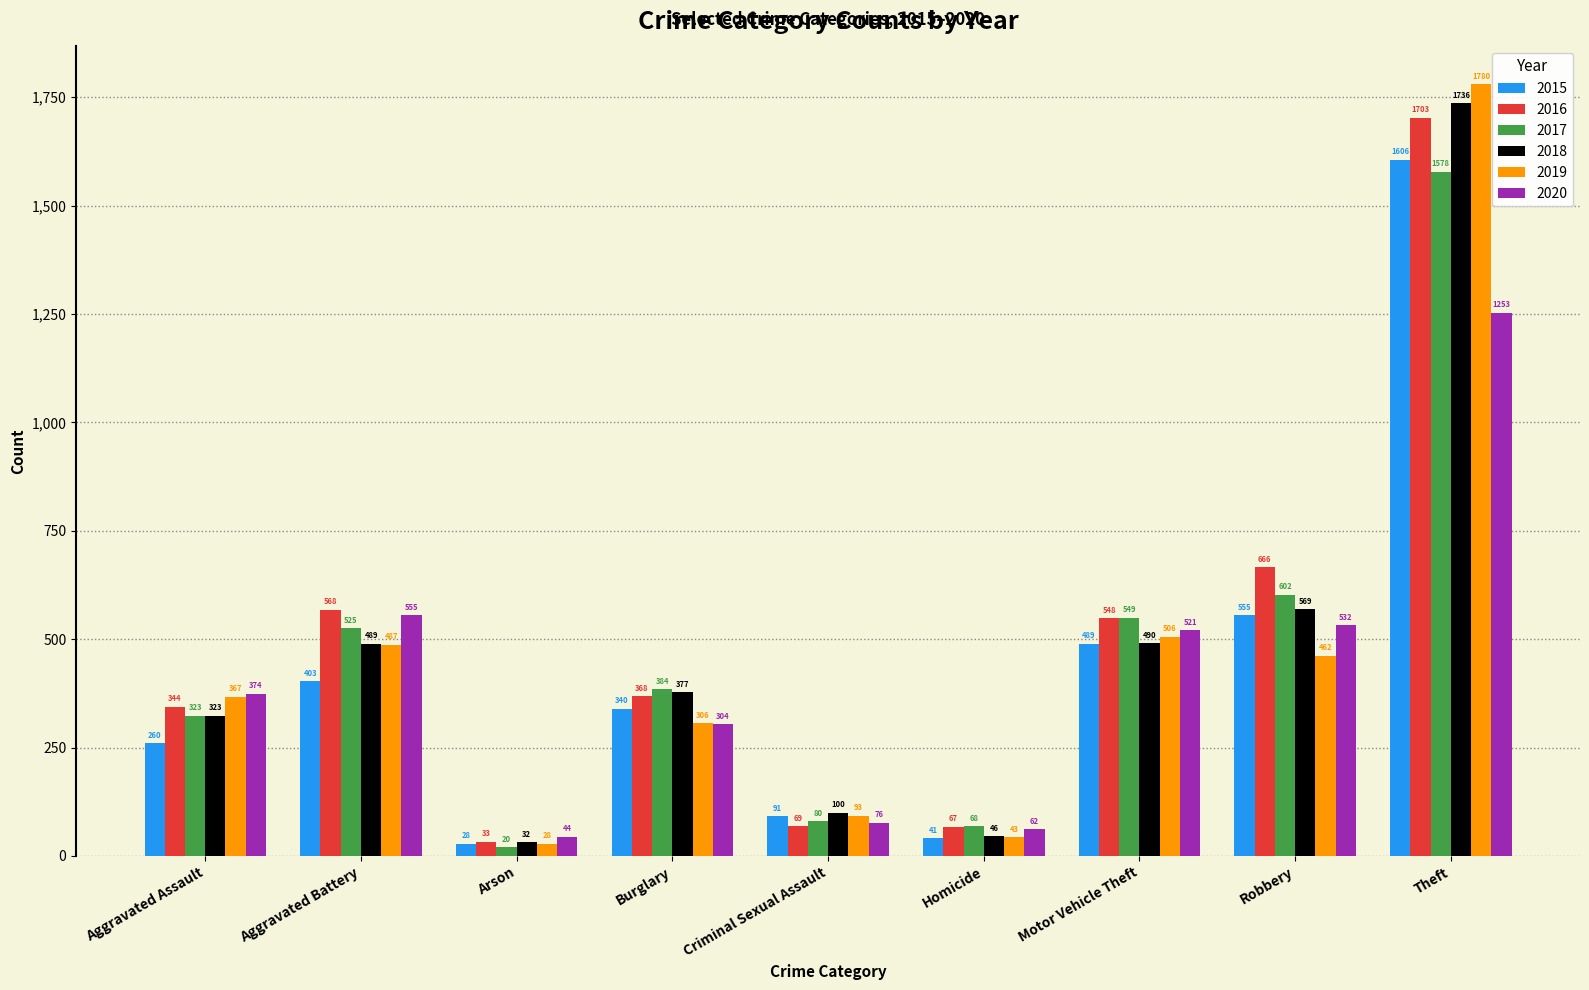

Which series has the widest spread of values?

2019